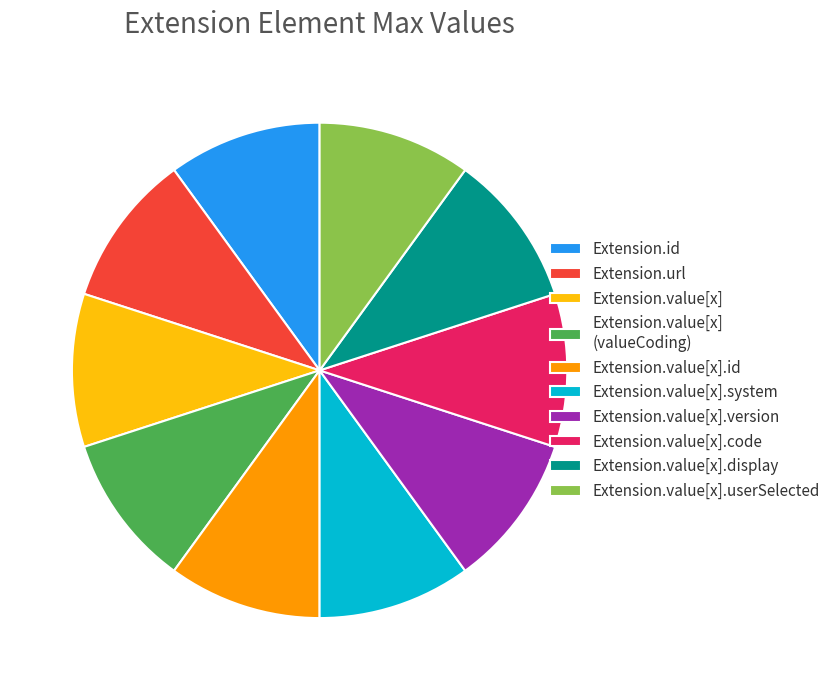

True or false: Extension.value[x] (valueCoding) accounts for 1% of the total.

False